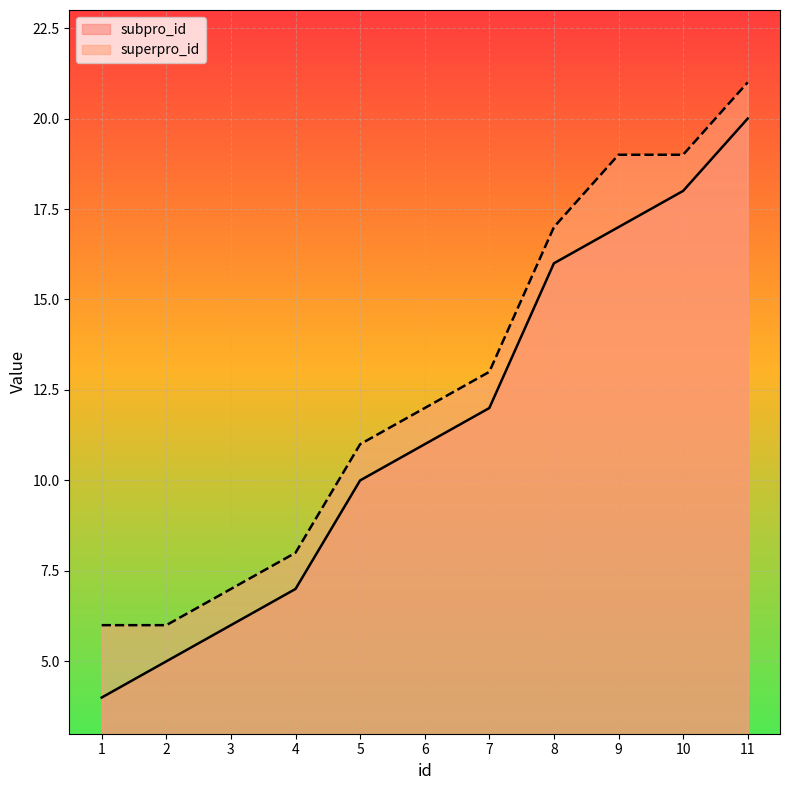

The superpro_id series shows 6 at 2. True or false?

True